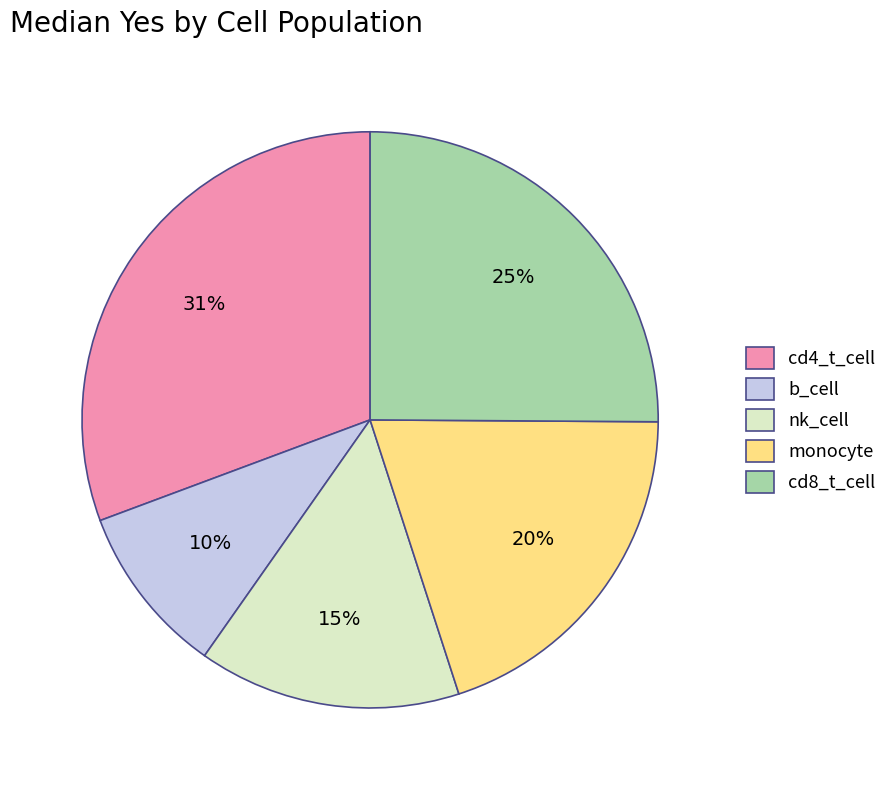

Rank the categories by value from highest to lowest.

cd4_t_cell, cd8_t_cell, monocyte, nk_cell, b_cell